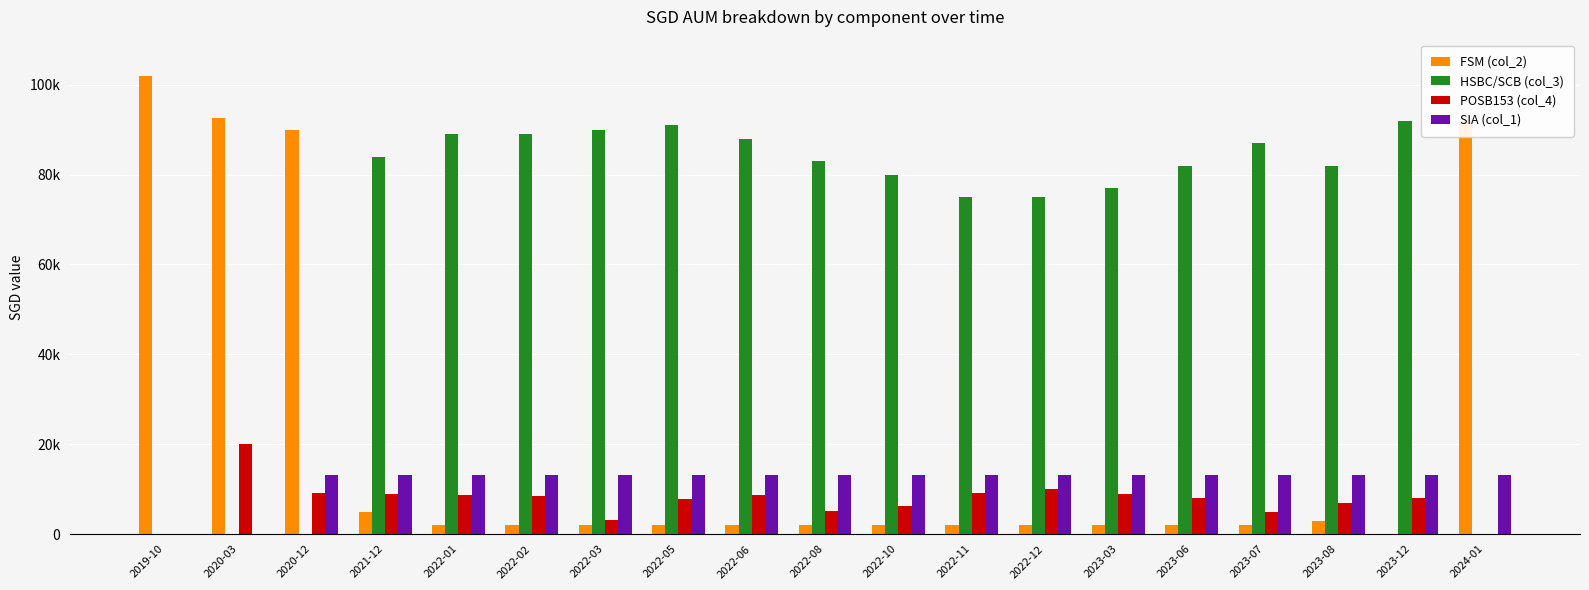

At which category is the sum across all series the highest?

2022-05